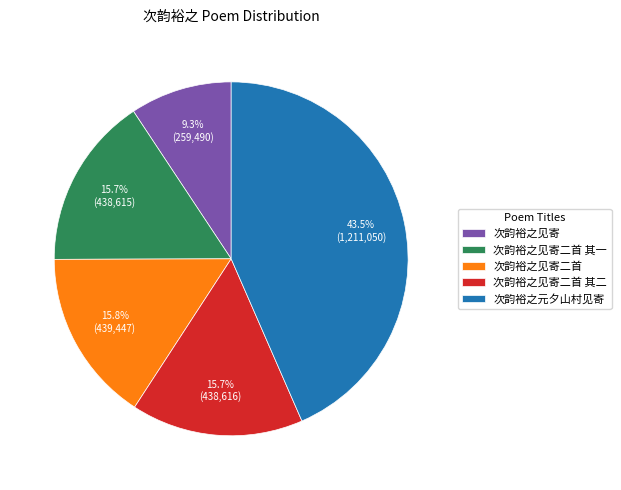

How much of the chart is everything except 次韵裕之见寄二首?

84.2%